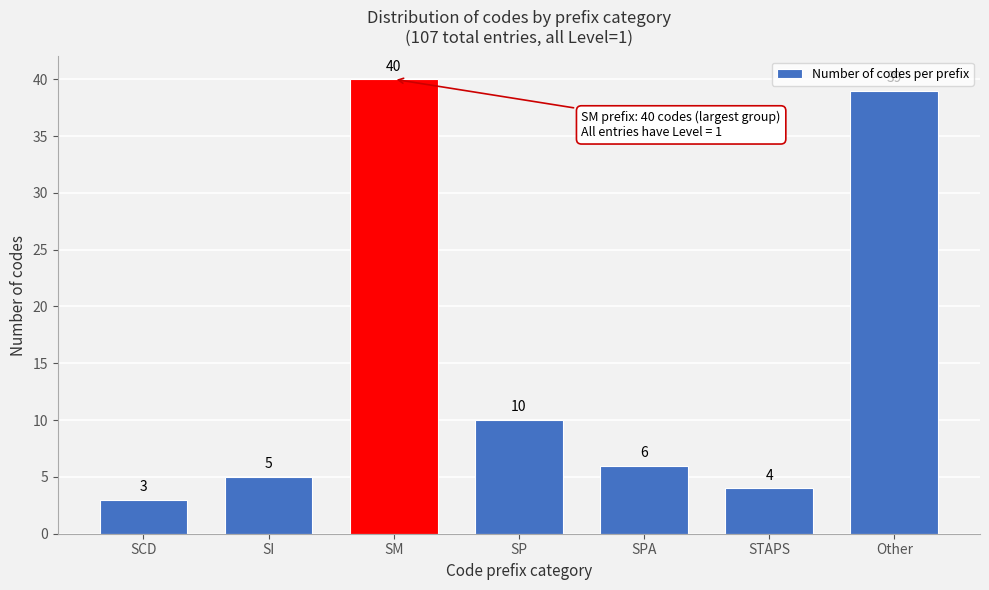

Reading left to right, what are all the values shown in this chart?

SCD=3	SI=5	SM=40	SP=10	SPA=6	STAPS=4	Other=39